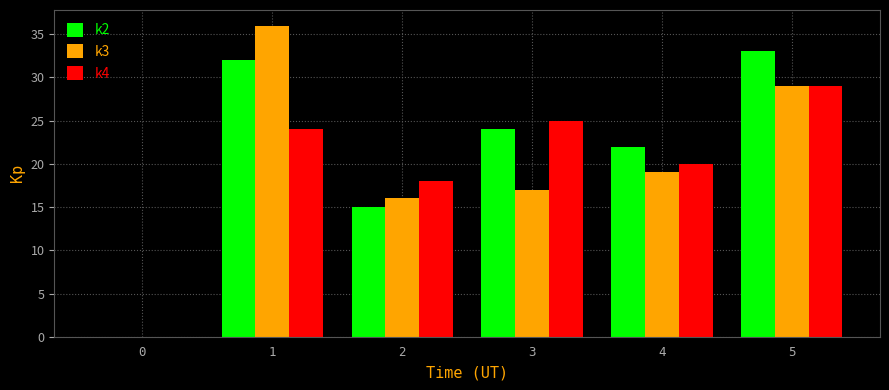

At which label is k3 closest to 18?

3